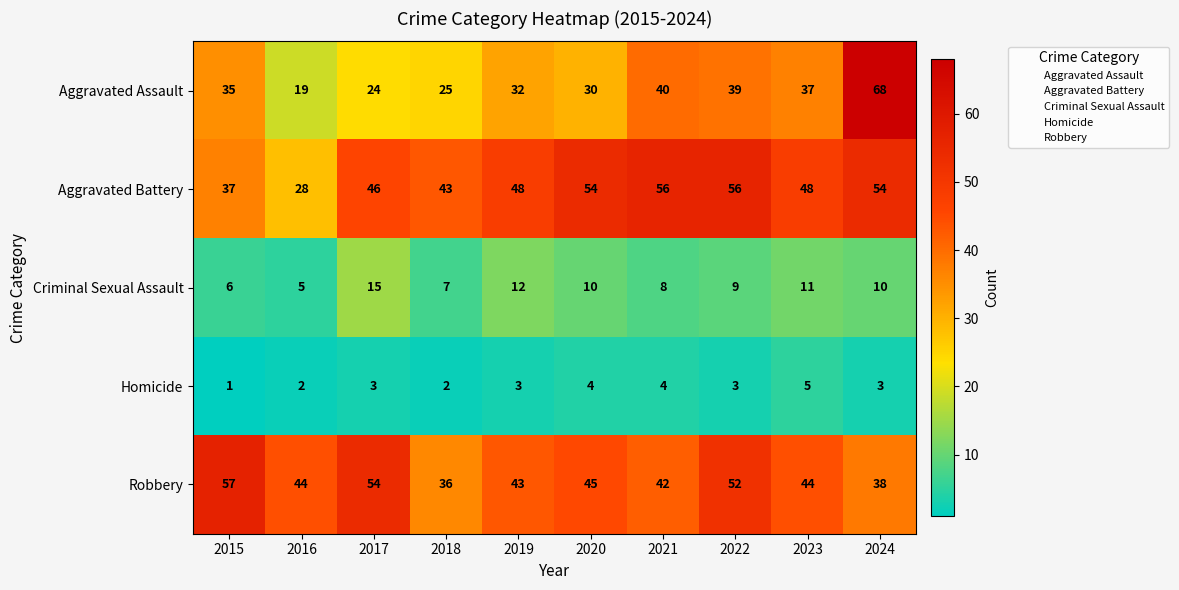

Count the Homicide values in the range 2 to 4.

8